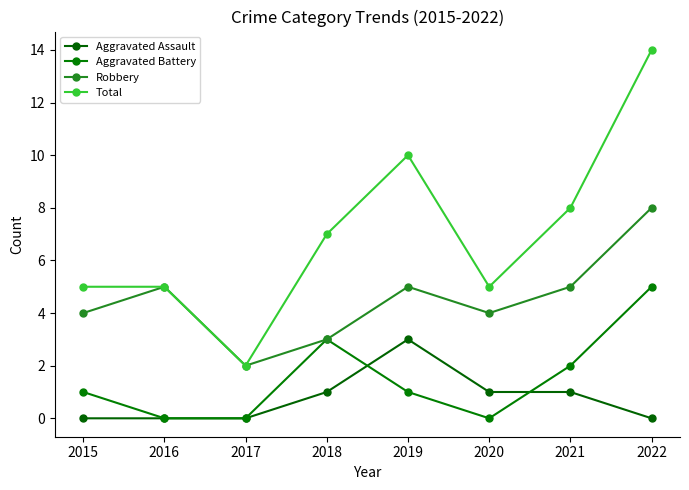

How many lines are shown in the chart?

4